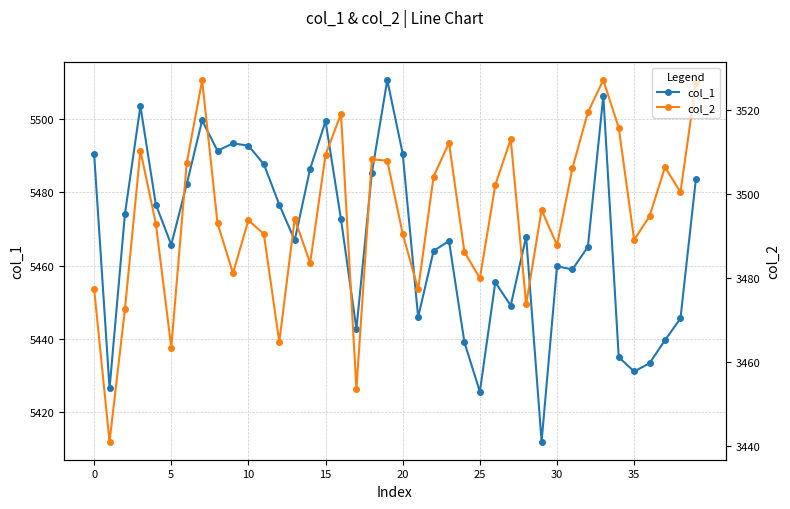

What is the difference between the second highest and minimum values in the col_1 series?

94.3